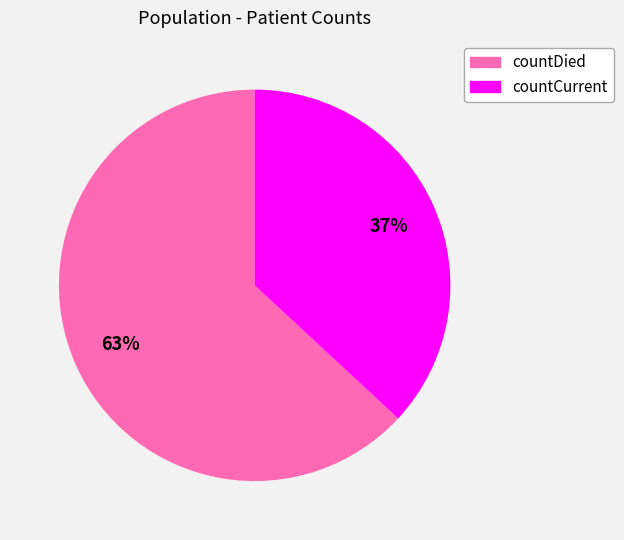

To the nearest percent, what is the difference between the countCurrent and countDied slice percentages?

26%